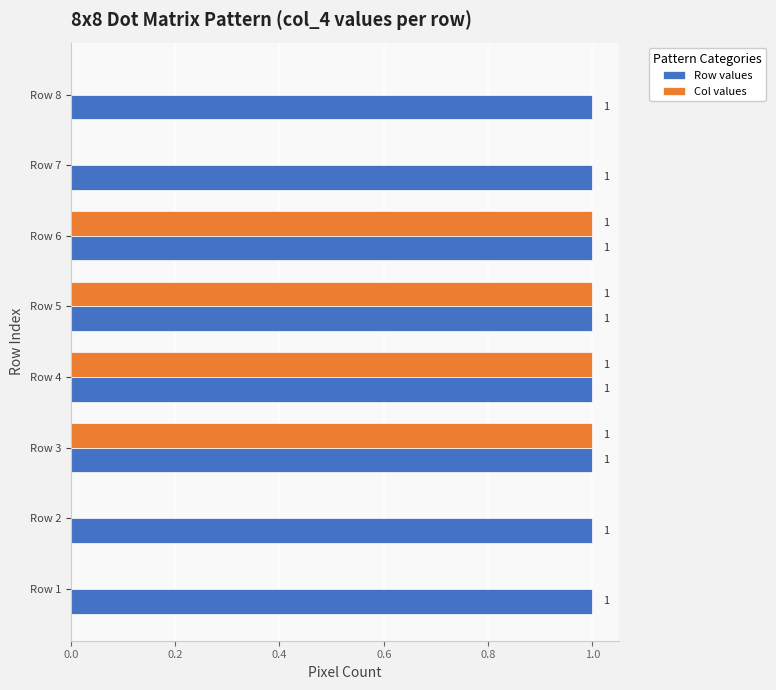

Which series changed the most between Row 5 and Row 7?

Col values